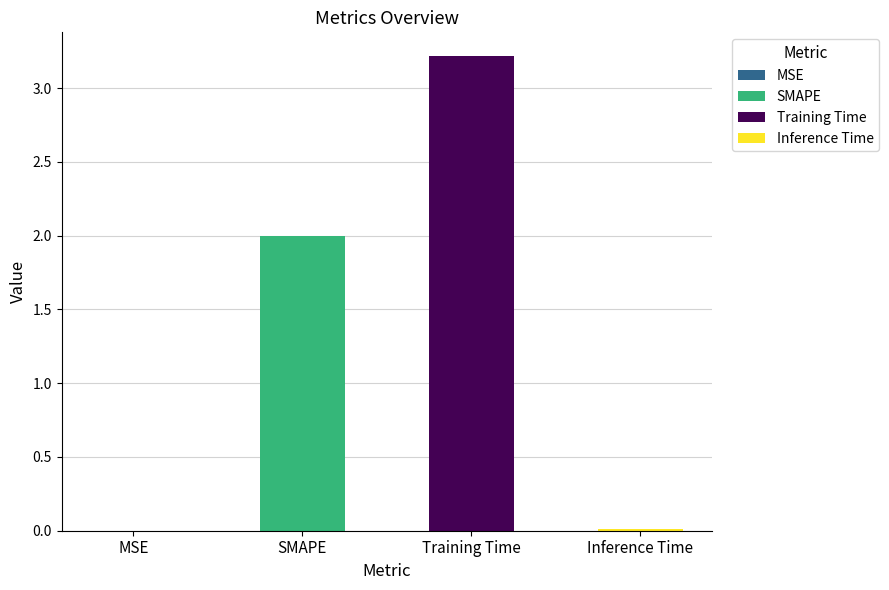

Reading left to right, extract all data points from this chart.

0.0	2.0	3.2	0.0